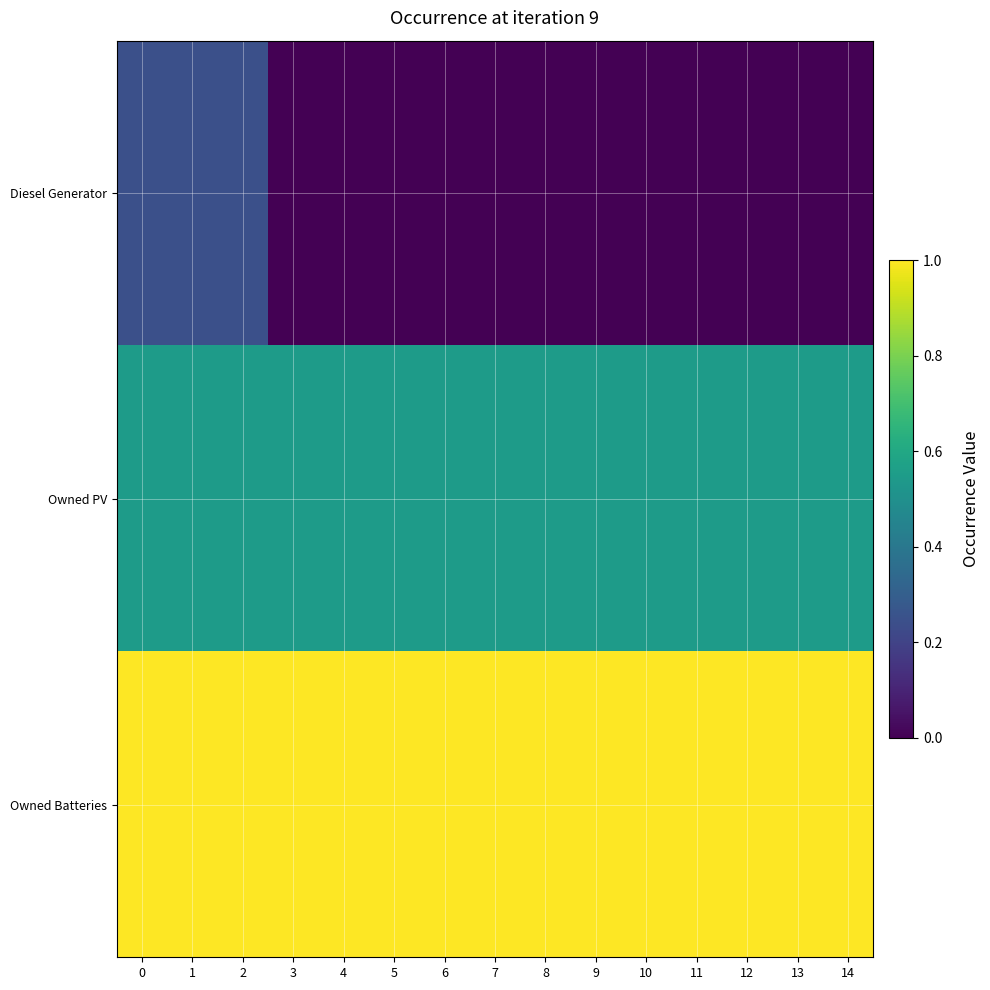

What is the total value across all series at 12?

1.6